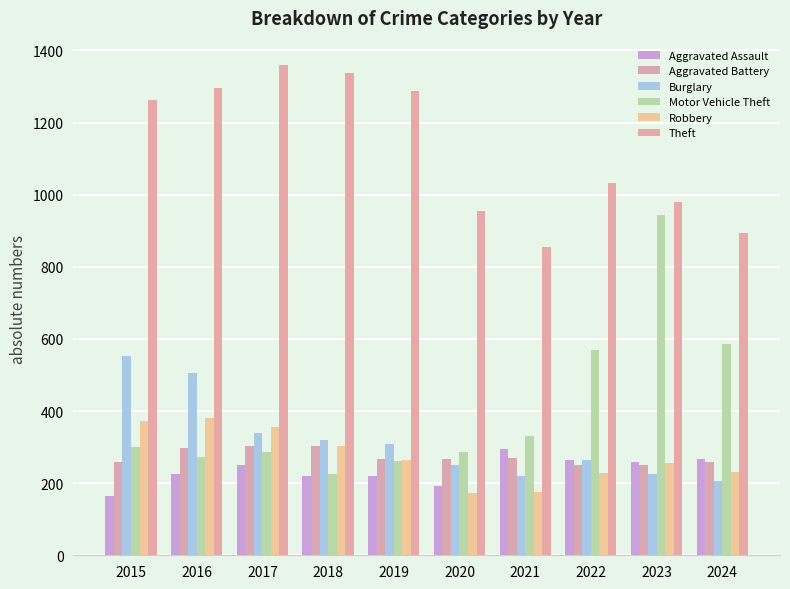

True or false: Aggravated Battery has a value of 302 at 2018.

True